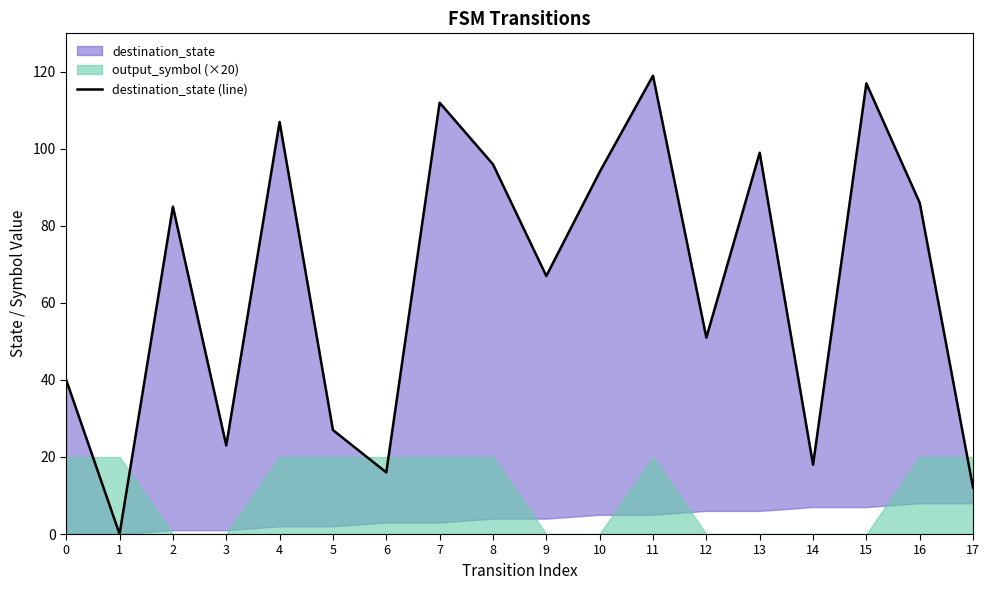

At which category does the chart reach its minimum across all series?

1